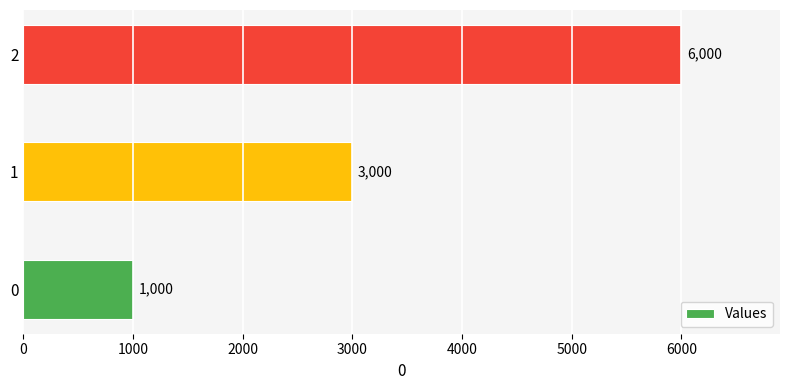

What is the sum of all values?

10000